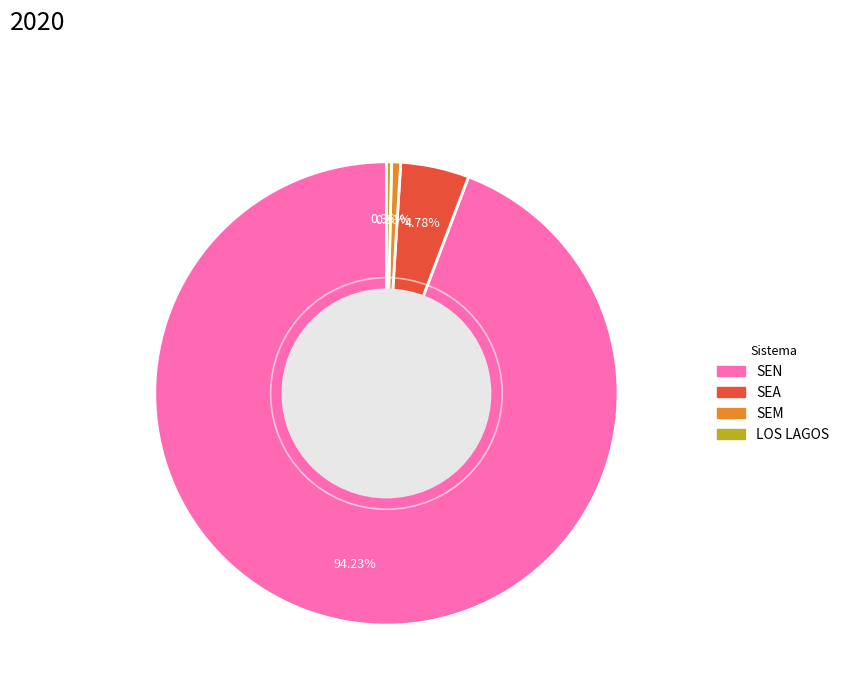

Which has a higher value, SEA or SEM?

SEA